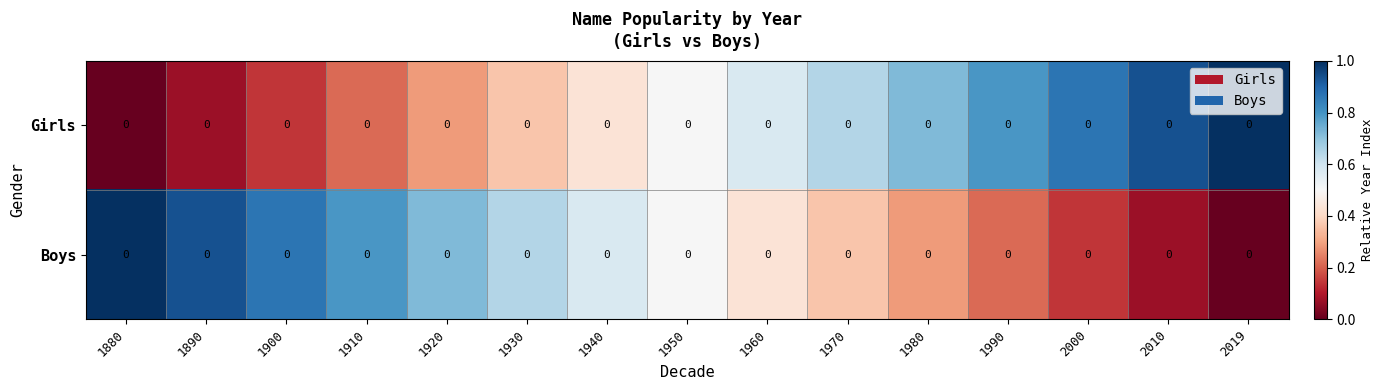

Which series has the largest total across all categories?

Girls